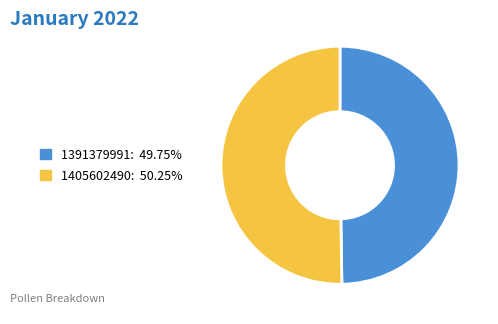

What is the majority slice?

1405602490